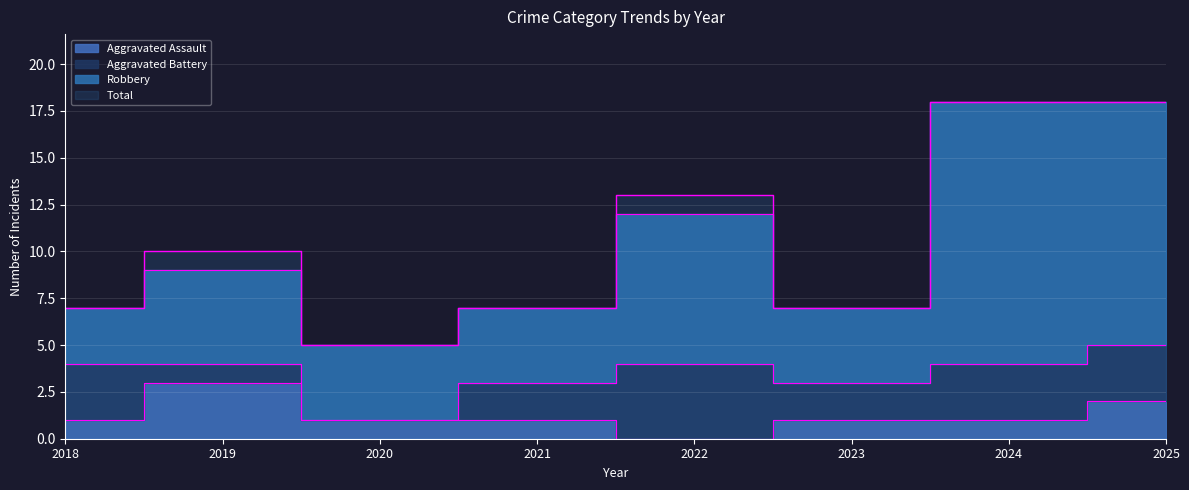

Does the chart display data point markers on the line(s)?

No